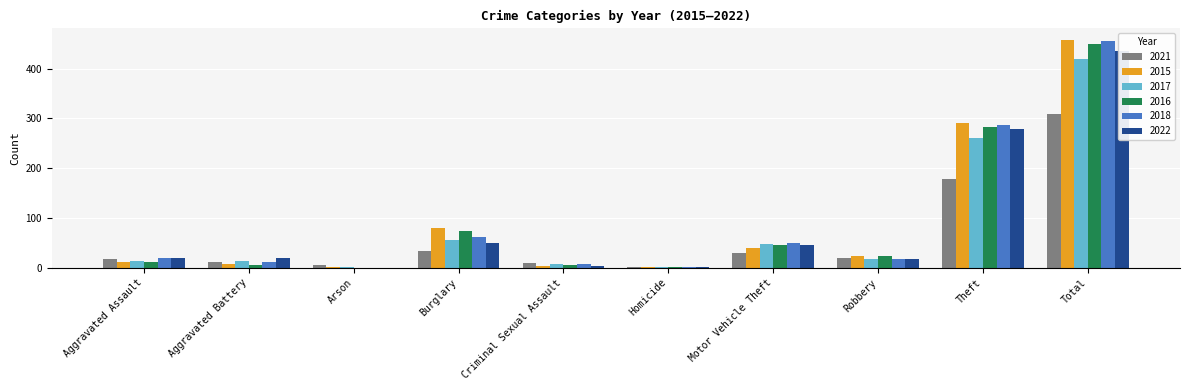

What is the average value of the 2018 series?

91